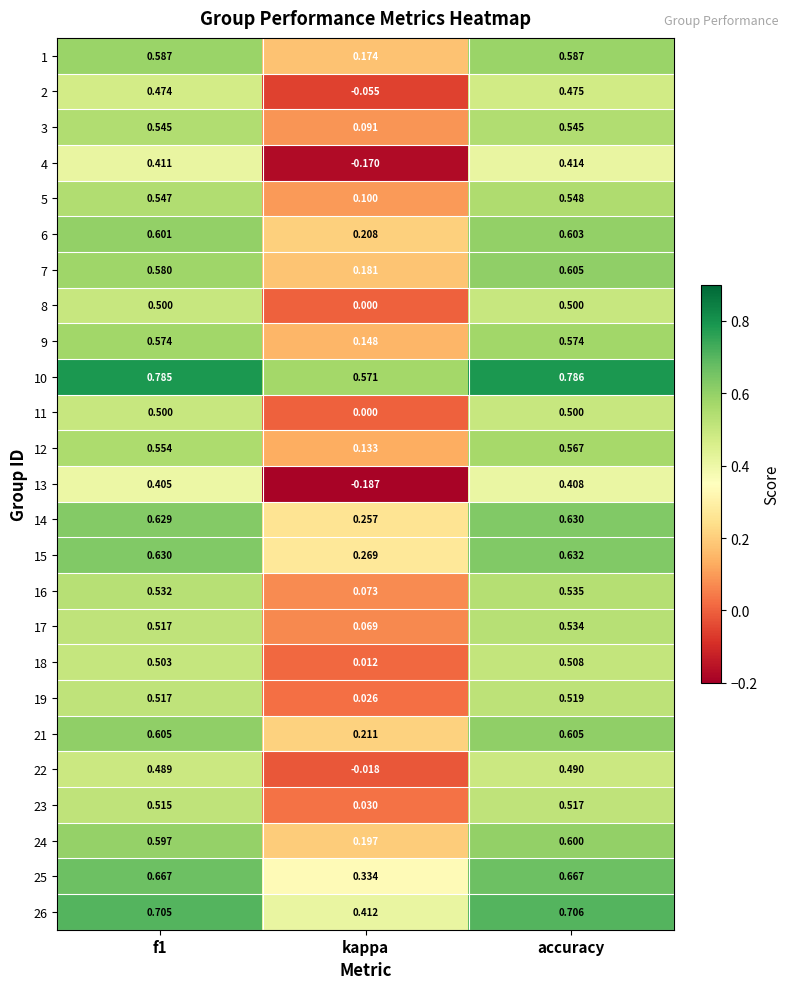

At which category is the sum across all series the highest?

accuracy